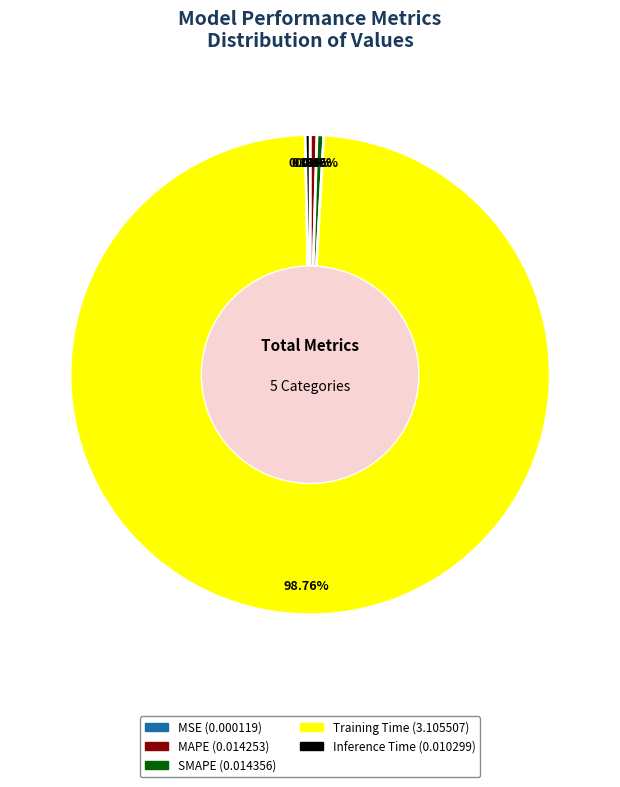

The Training Time slice represents 89% of the pie. True or false?

False